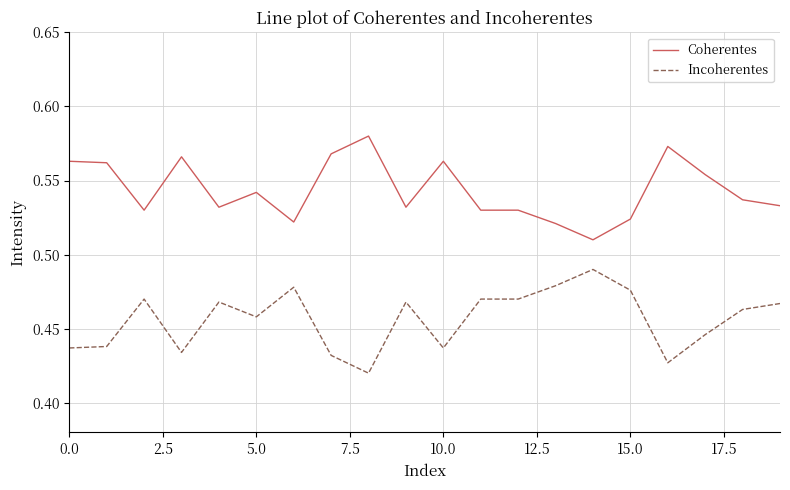

Which series has the largest total across all categories?

Coherentes